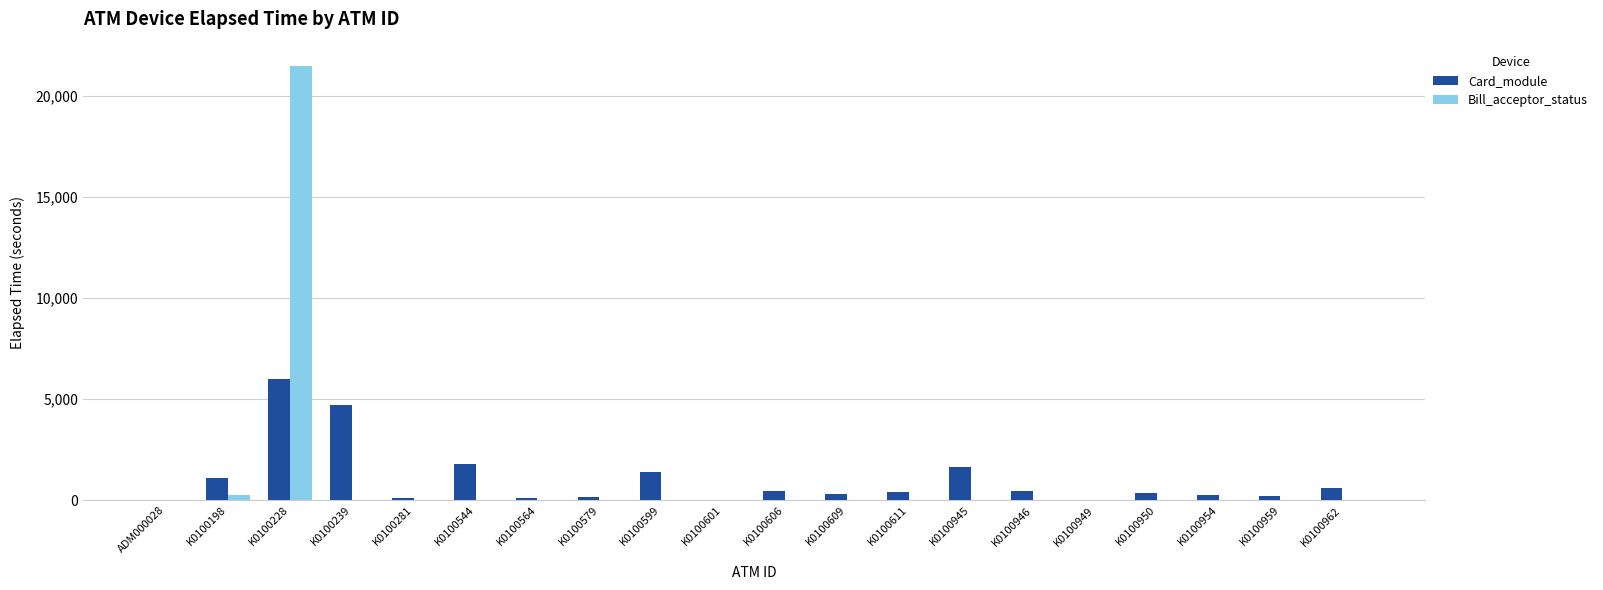

At which category is the sum across all series the highest?

K0100228